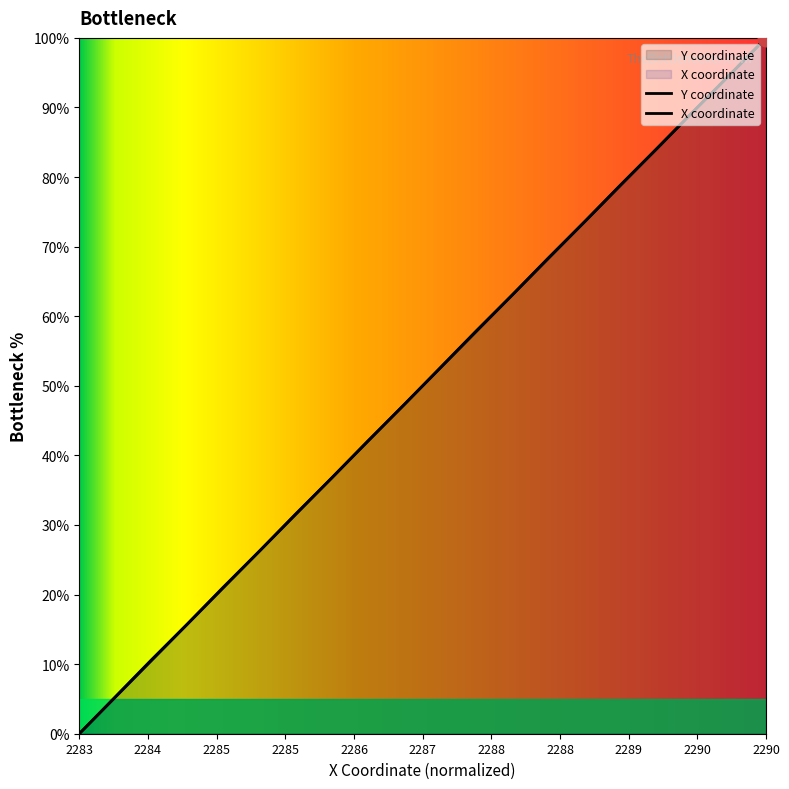

What are all the series names shown in the legend?

X, Y